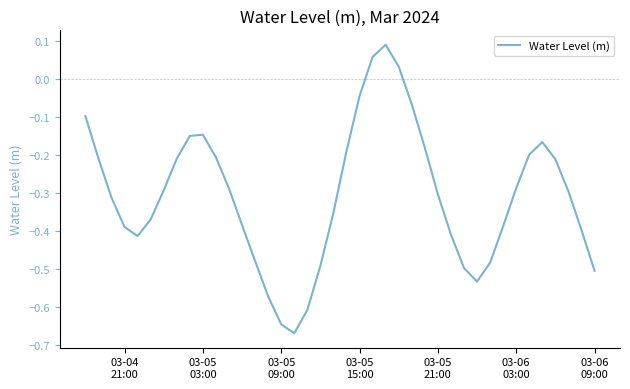

What is the sum of all values?

-12.2